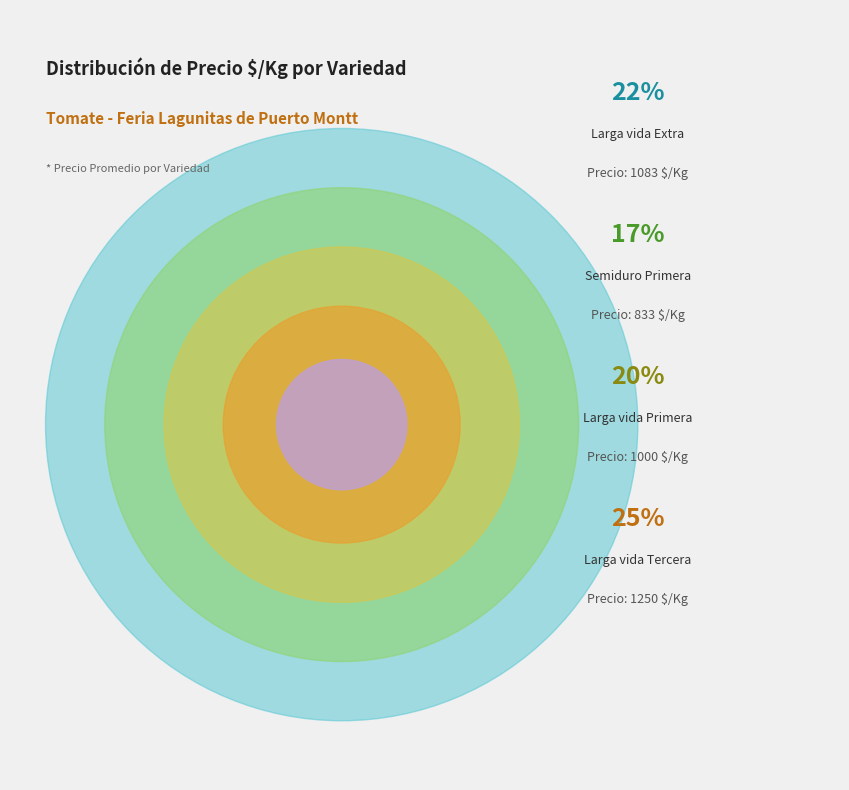

To the nearest percent, what percentage of the pie is Larga vida Segunda?

16%